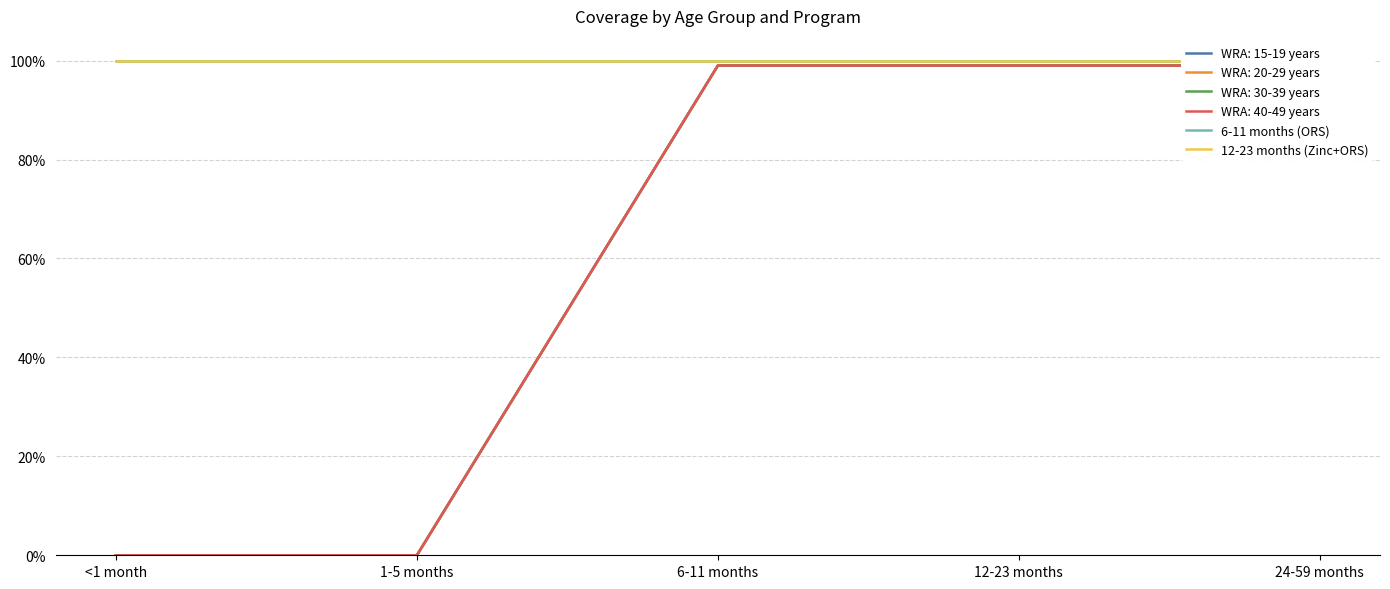

What is the average value of the WRA: 20-29 years series?

0.6